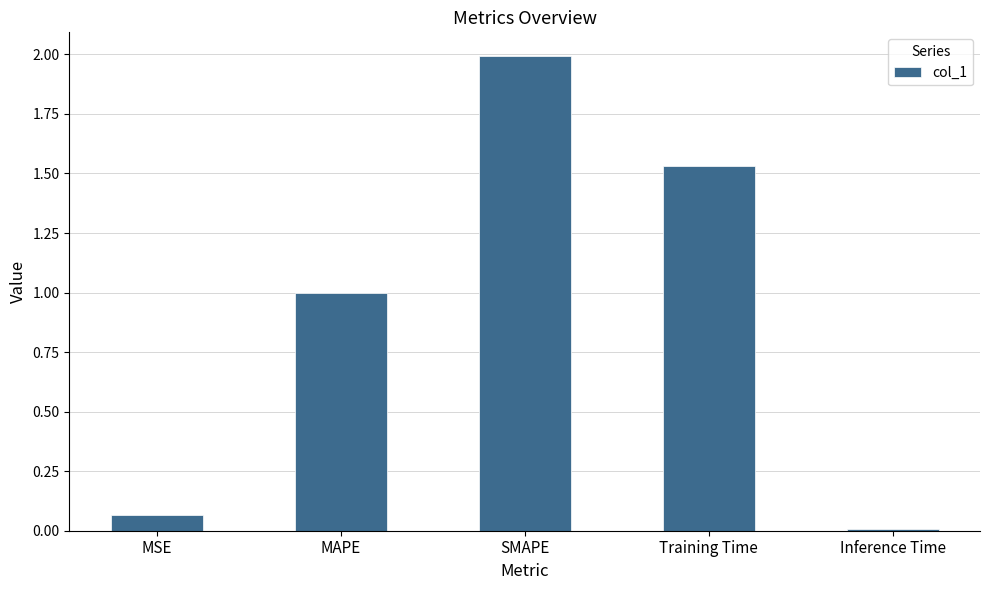

Rank the categories by value from highest to lowest.

SMAPE, Training Time, MAPE, MSE, Inference Time